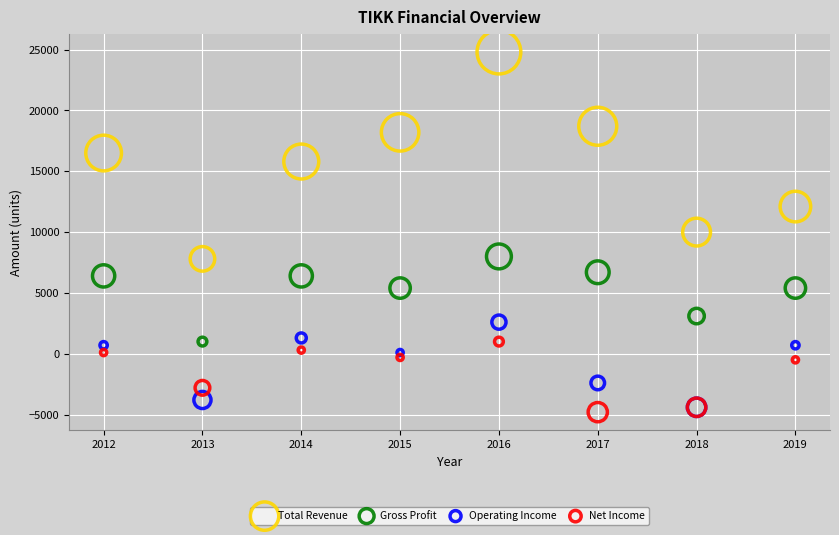

Which series reaches the minimum Y coordinate?

Net Income